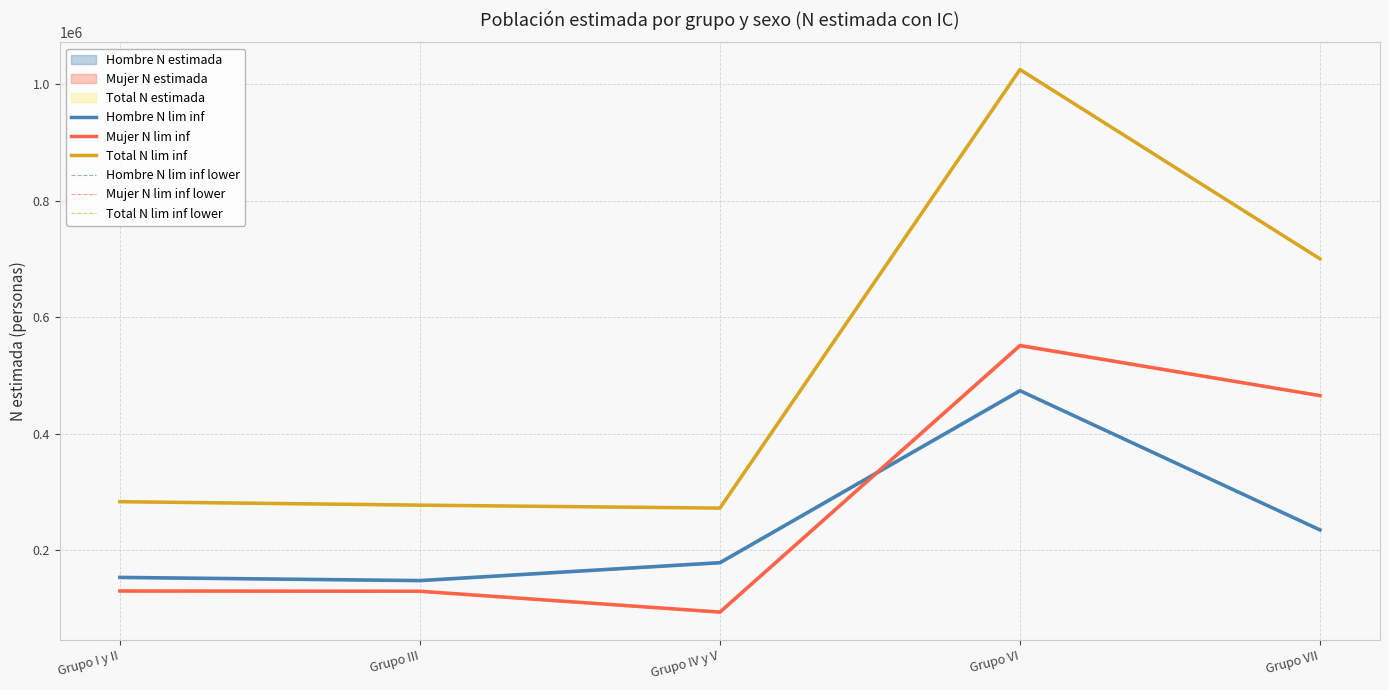

What is the value of the Total N lim inf point at the 1st from the left?

283258